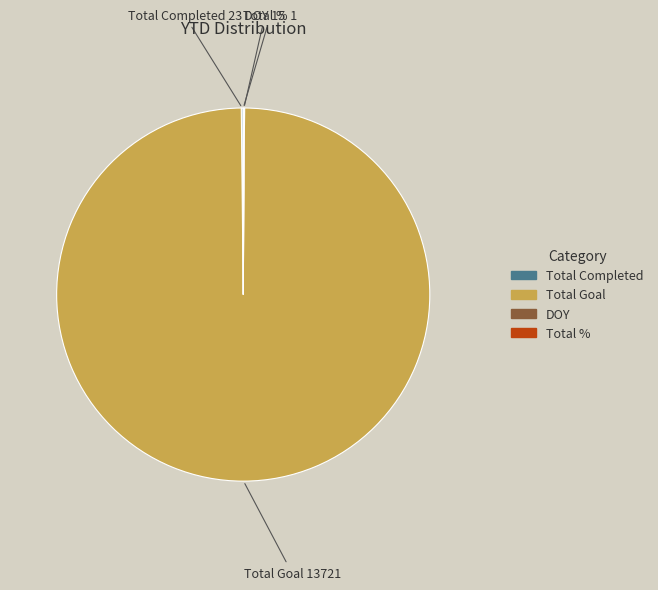

Which slice is the largest?

Total Goal